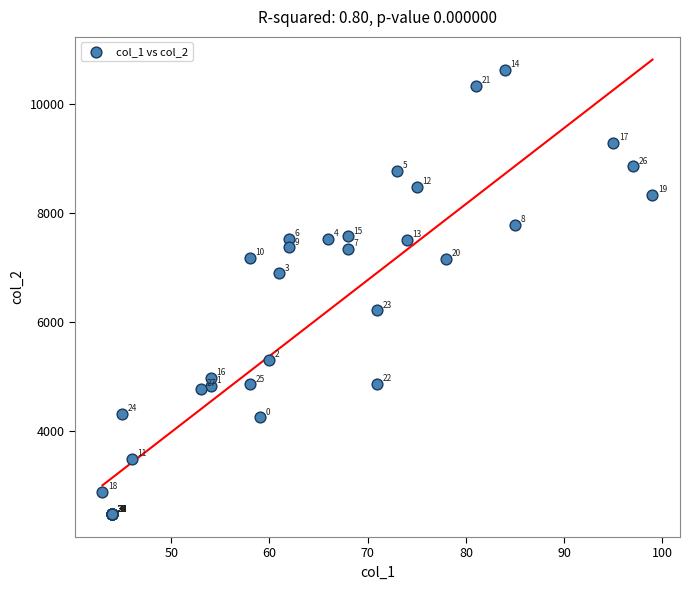

What Y value in the scatter plot is closest to 6544?

6212